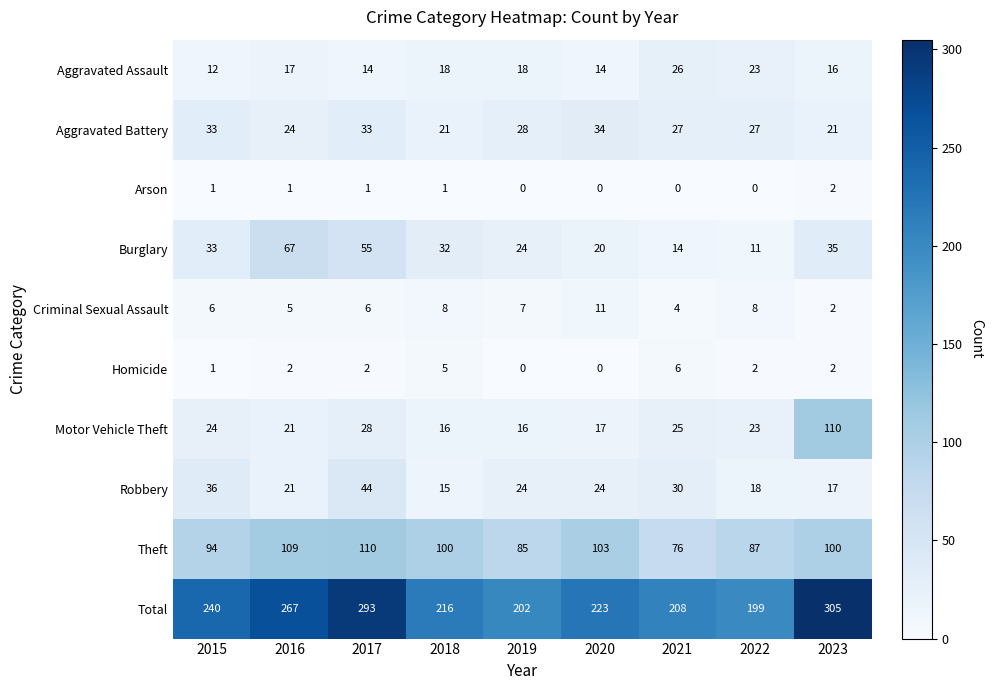

What is the difference between the Theft values at 2016 and 2023?

9